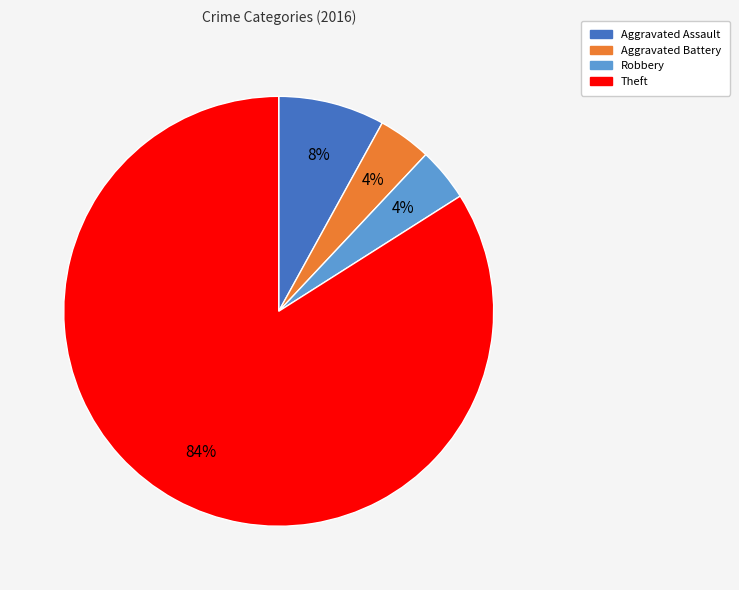

To the nearest percent, what is the average slice percentage?

25%